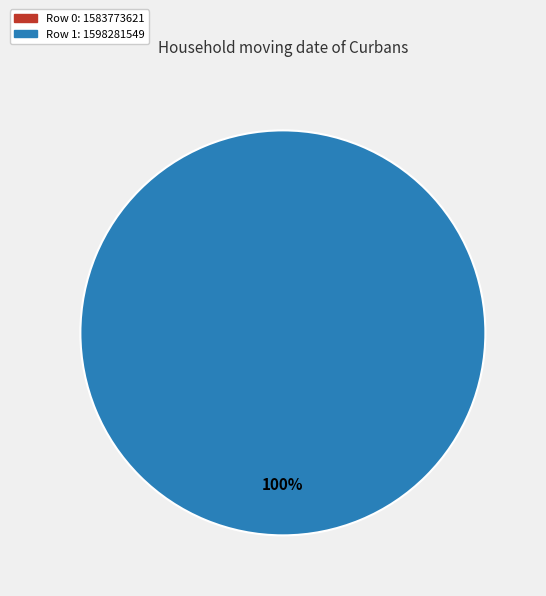

Which slice is the largest?

1598281549